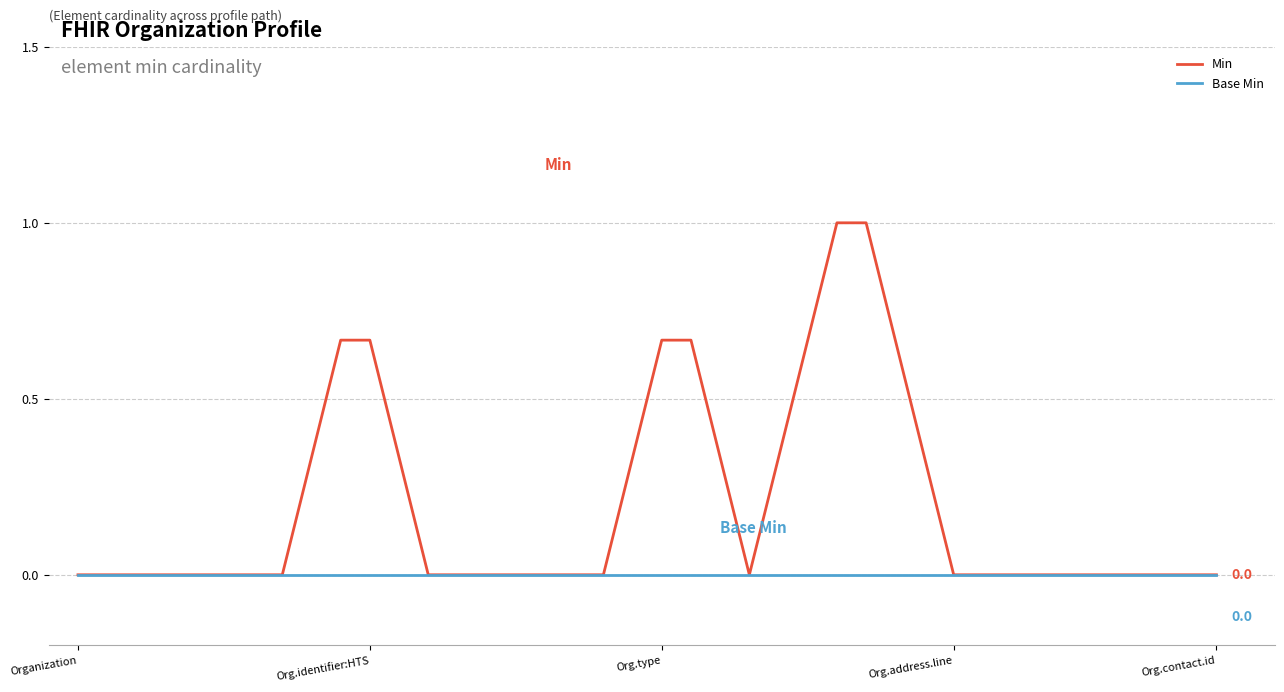

Which series has the largest total across all categories?

Min